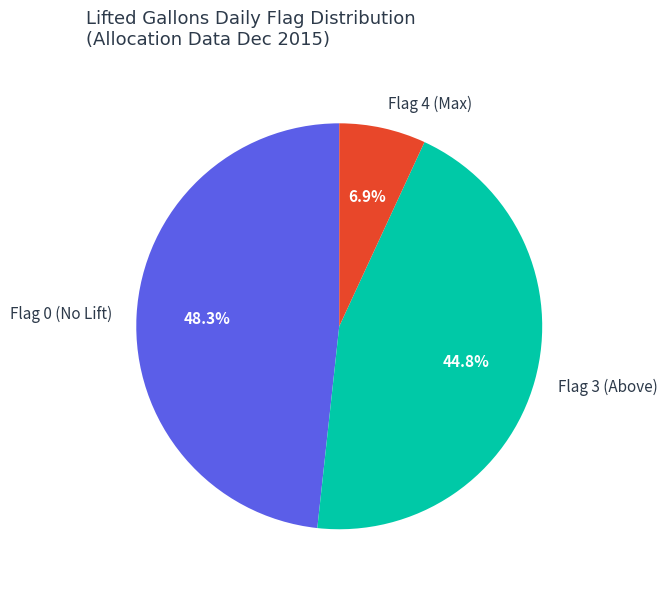

Rank the categories by value from highest to lowest.

Flag 0 (No Lift), Flag 3 (Above), Flag 4 (Max)